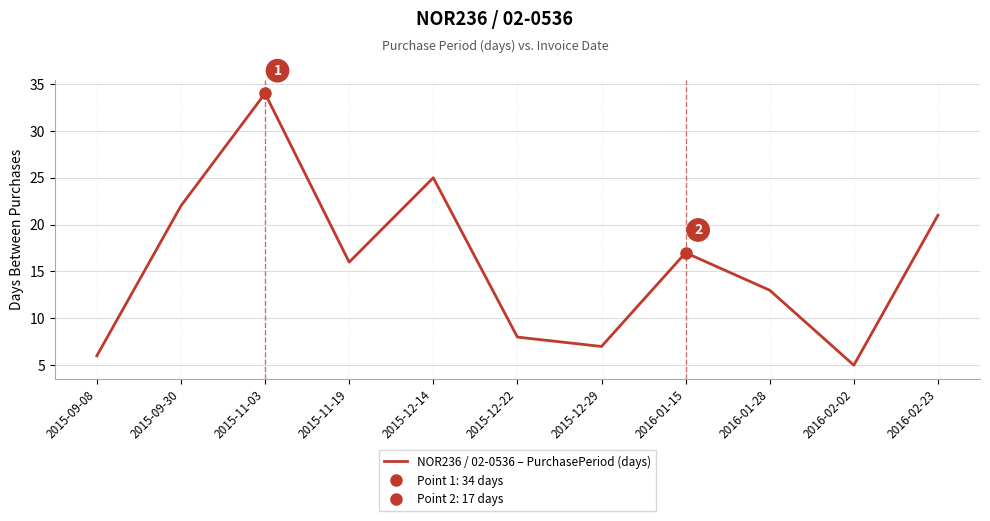

Where is the first local maximum?

2015-11-03